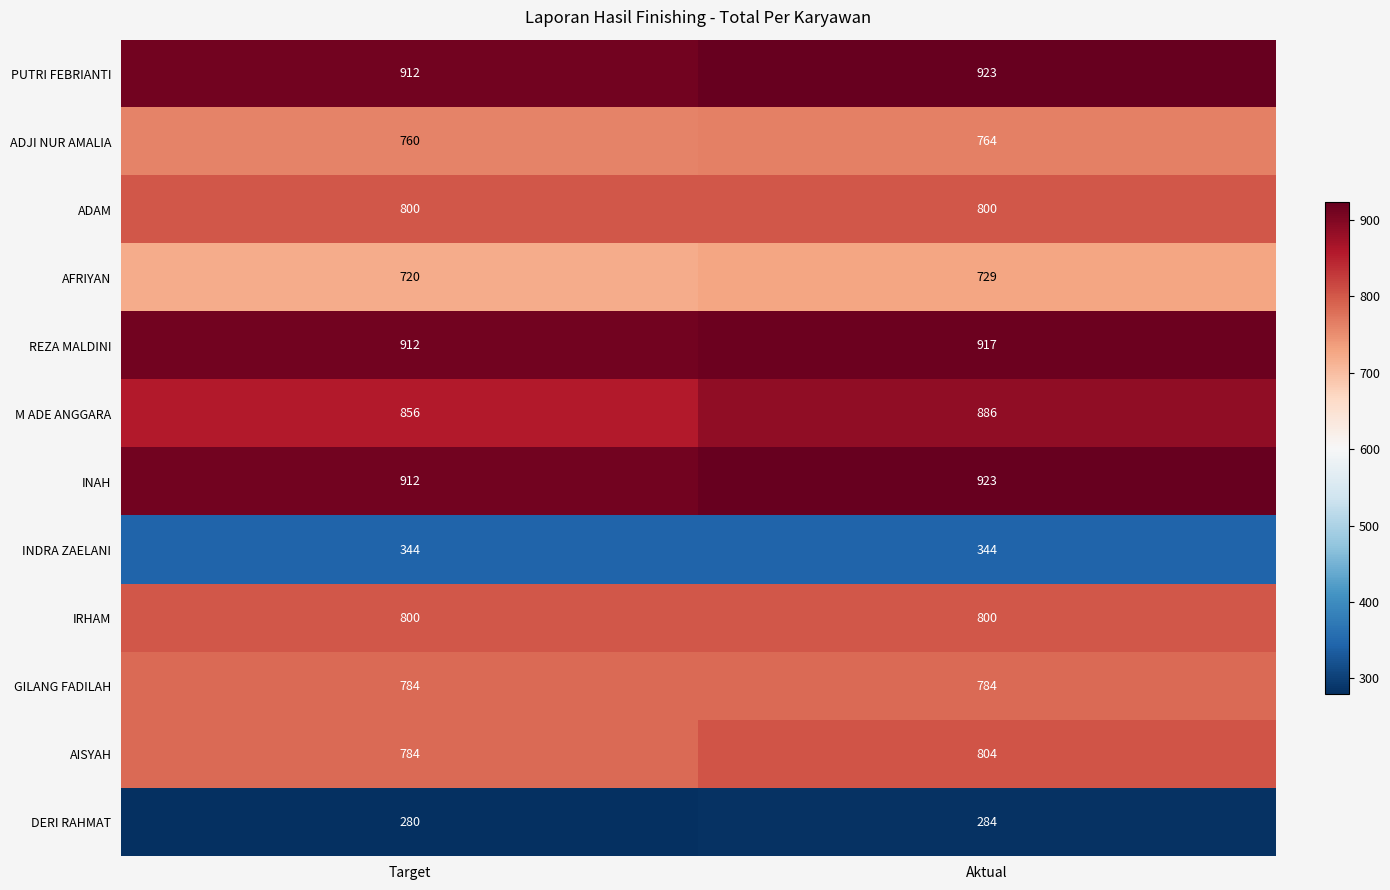

The value of M ADE ANGGARA at Target is 1151. True or false?

False